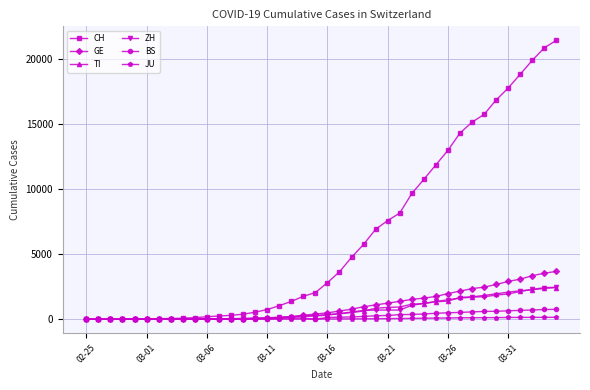

Which series has the widest spread of values?

CH